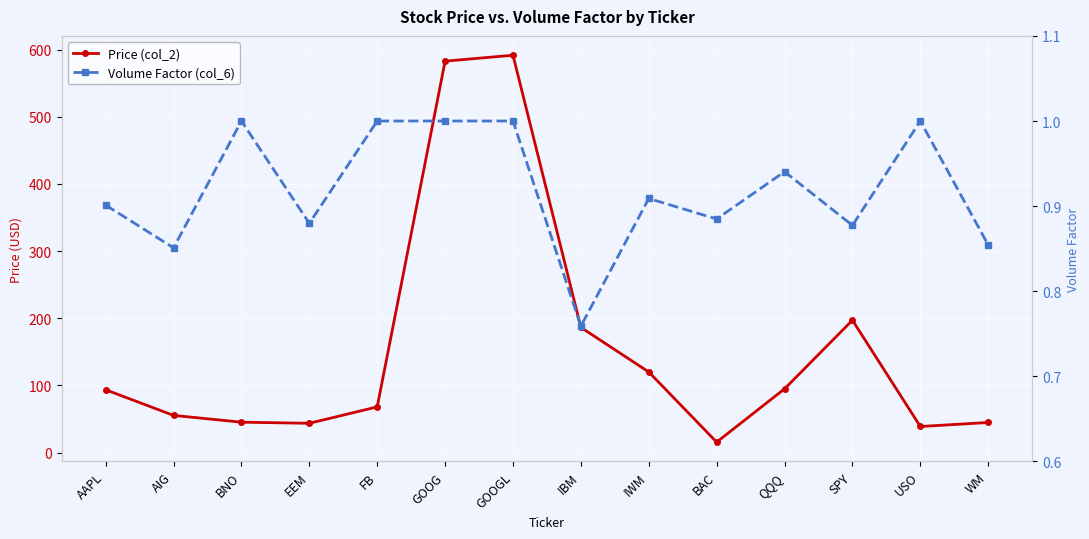

At which category does Volume Factor (col_6) reach its first local peak?

BNO